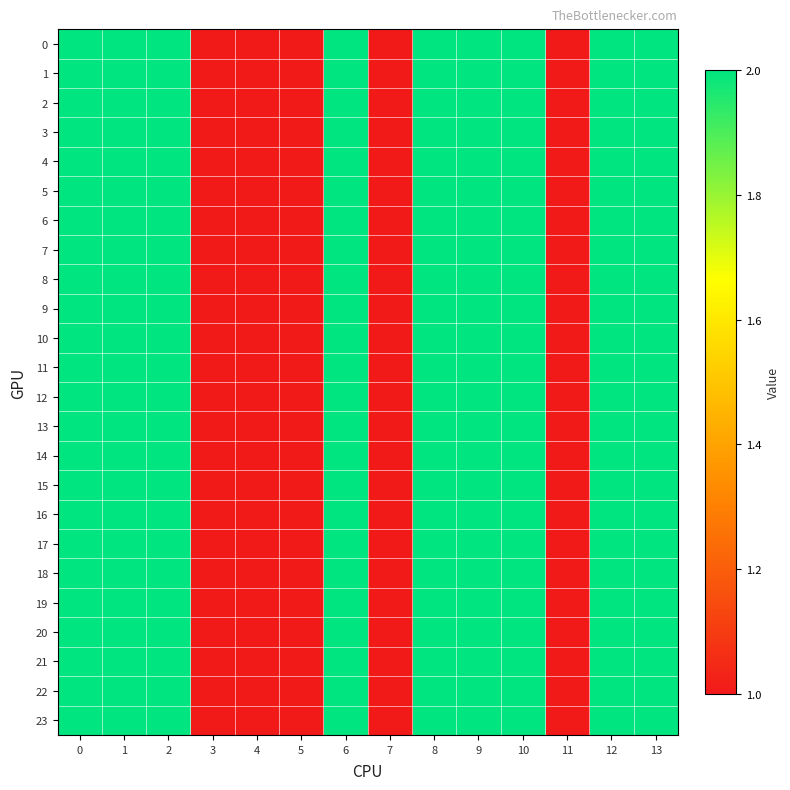

Reading left to right, list all the values displayed in this chart.

0: 0=2	1=2	2=2	3=1	4=1	5=1	6=2	7=1	8=2	9=2	10=2	11=1	12=2	13=2
1: 0=2	1=2	2=2	3=1	4=1	5=1	6=2	7=1	8=2	9=2	10=2	11=1	12=2	13=2
2: 0=2	1=2	2=2	3=1	4=1	5=1	6=2	7=1	8=2	9=2	10=2	11=1	12=2	13=2
3: 0=2	1=2	2=2	3=1	4=1	5=1	6=2	7=1	8=2	9=2	10=2	11=1	12=2	13=2
4: 0=2	1=2	2=2	3=1	4=1	5=1	6=2	7=1	8=2	9=2	10=2	11=1	12=2	13=2
5: 0=2	1=2	2=2	3=1	4=1	5=1	6=2	7=1	8=2	9=2	10=2	11=1	12=2	13=2
6: 0=2	1=2	2=2	3=1	4=1	5=1	6=2	7=1	8=2	9=2	10=2	11=1	12=2	13=2
7: 0=2	1=2	2=2	3=1	4=1	5=1	6=2	7=1	8=2	9=2	10=2	11=1	12=2	13=2
8: 0=2	1=2	2=2	3=1	4=1	5=1	6=2	7=1	8=2	9=2	10=2	11=1	12=2	13=2
9: 0=2	1=2	2=2	3=1	4=1	5=1	6=2	7=1	8=2	9=2	10=2	11=1	12=2	13=2
10: 0=2	1=2	2=2	3=1	4=1	5=1	6=2	7=1	8=2	9=2	10=2	11=1	12=2	13=2
11: 0=2	1=2	2=2	3=1	4=1	5=1	6=2	7=1	8=2	9=2	10=2	11=1	12=2	13=2
12: 0=2	1=2	2=2	3=1	4=1	5=1	6=2	7=1	8=2	9=2	10=2	11=1	12=2	13=2
13: 0=2	1=2	2=2	3=1	4=1	5=1	6=2	7=1	8=2	9=2	10=2	11=1	12=2	13=2
14: 0=2	1=2	2=2	3=1	4=1	5=1	6=2	7=1	8=2	9=2	10=2	11=1	12=2	13=2
15: 0=2	1=2	2=2	3=1	4=1	5=1	6=2	7=1	8=2	9=2	10=2	11=1	12=2	13=2
16: 0=2	1=2	2=2	3=1	4=1	5=1	6=2	7=1	8=2	9=2	10=2	11=1	12=2	13=2
17: 0=2	1=2	2=2	3=1	4=1	5=1	6=2	7=1	8=2	9=2	10=2	11=1	12=2	13=2
18: 0=2	1=2	2=2	3=1	4=1	5=1	6=2	7=1	8=2	9=2	10=2	11=1	12=2	13=2
19: 0=2	1=2	2=2	3=1	4=1	5=1	6=2	7=1	8=2	9=2	10=2	11=1	12=2	13=2
20: 0=2	1=2	2=2	3=1	4=1	5=1	6=2	7=1	8=2	9=2	10=2	11=1	12=2	13=2
21: 0=2	1=2	2=2	3=1	4=1	5=1	6=2	7=1	8=2	9=2	10=2	11=1	12=2	13=2
22: 0=2	1=2	2=2	3=1	4=1	5=1	6=2	7=1	8=2	9=2	10=2	11=1	12=2	13=2
23: 0=2	1=2	2=2	3=1	4=1	5=1	6=2	7=1	8=2	9=2	10=2	11=1	12=2	13=2